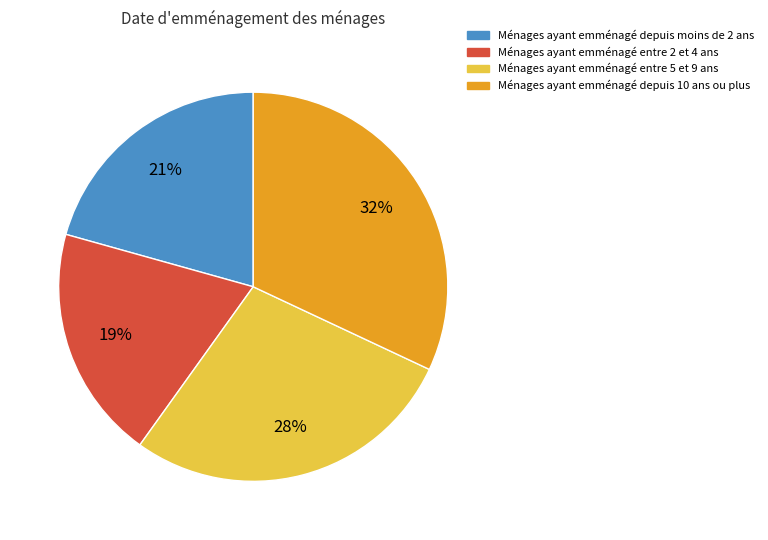

To the nearest percent, what is the average slice percentage?

25%